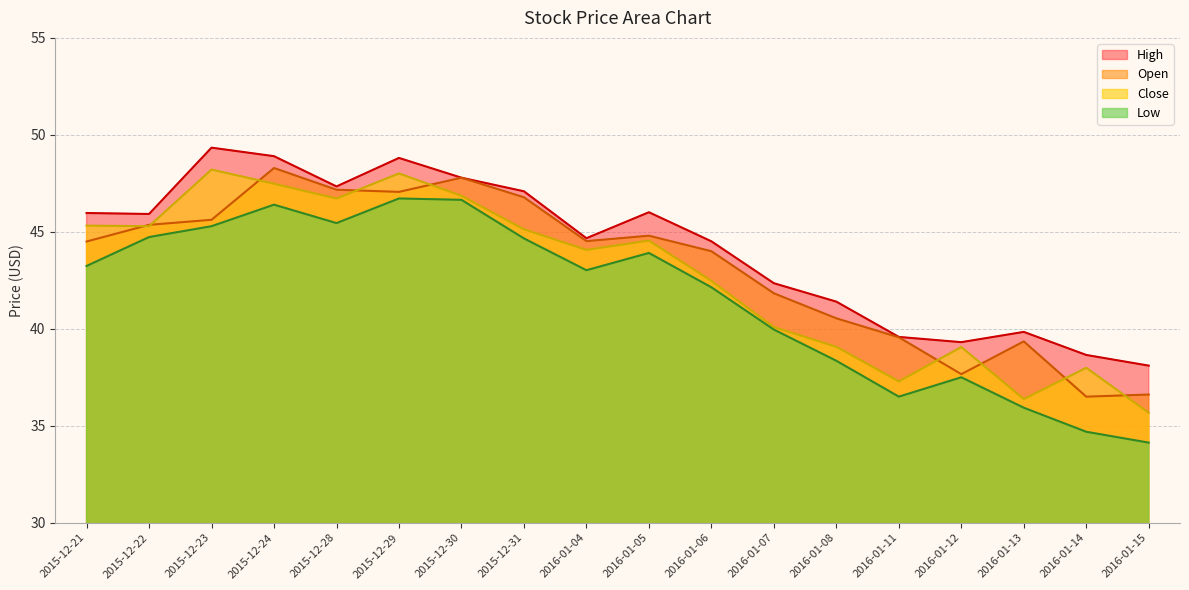

How many lines are shown in the chart?

4